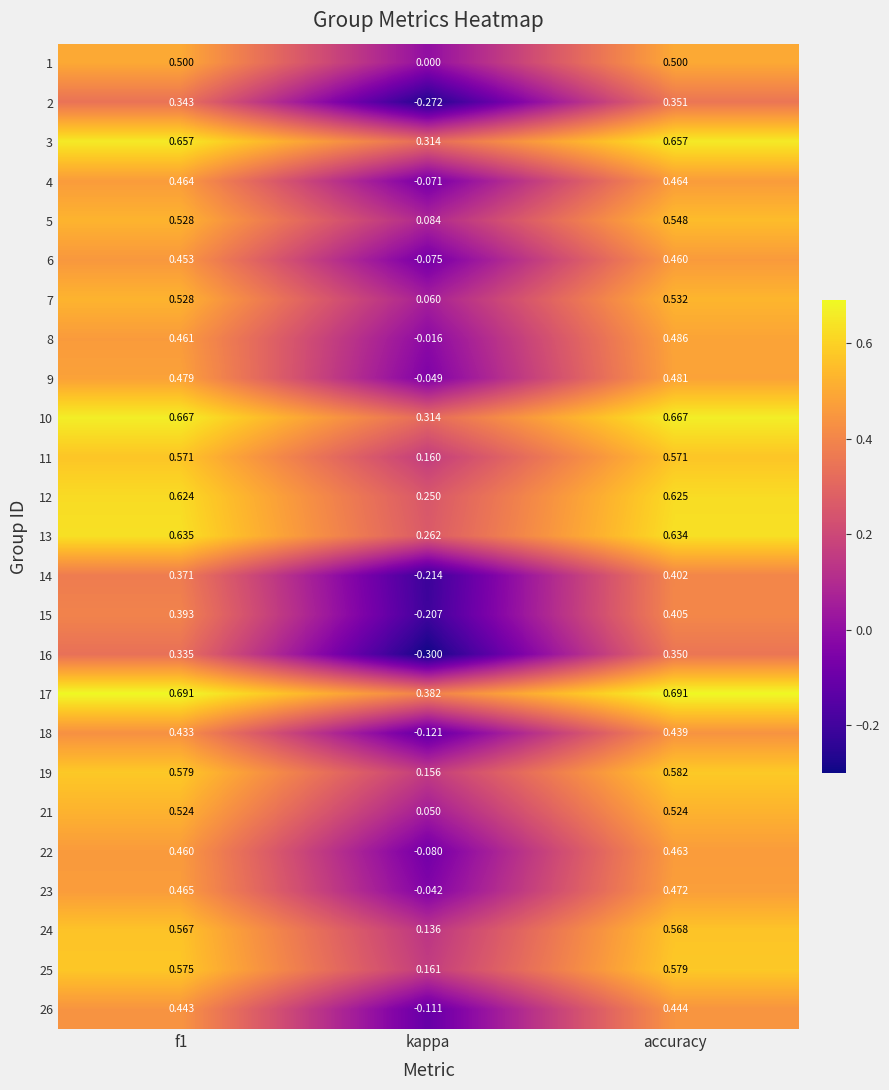

Which series has the largest range (max minus min)?

16